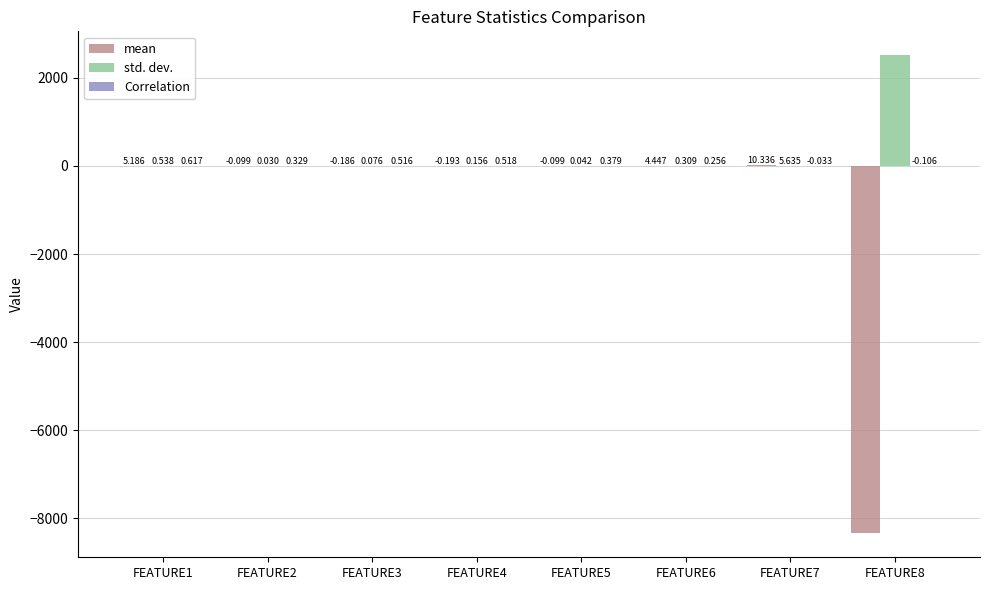

At which label does mean reach its peak?

FEATURE7